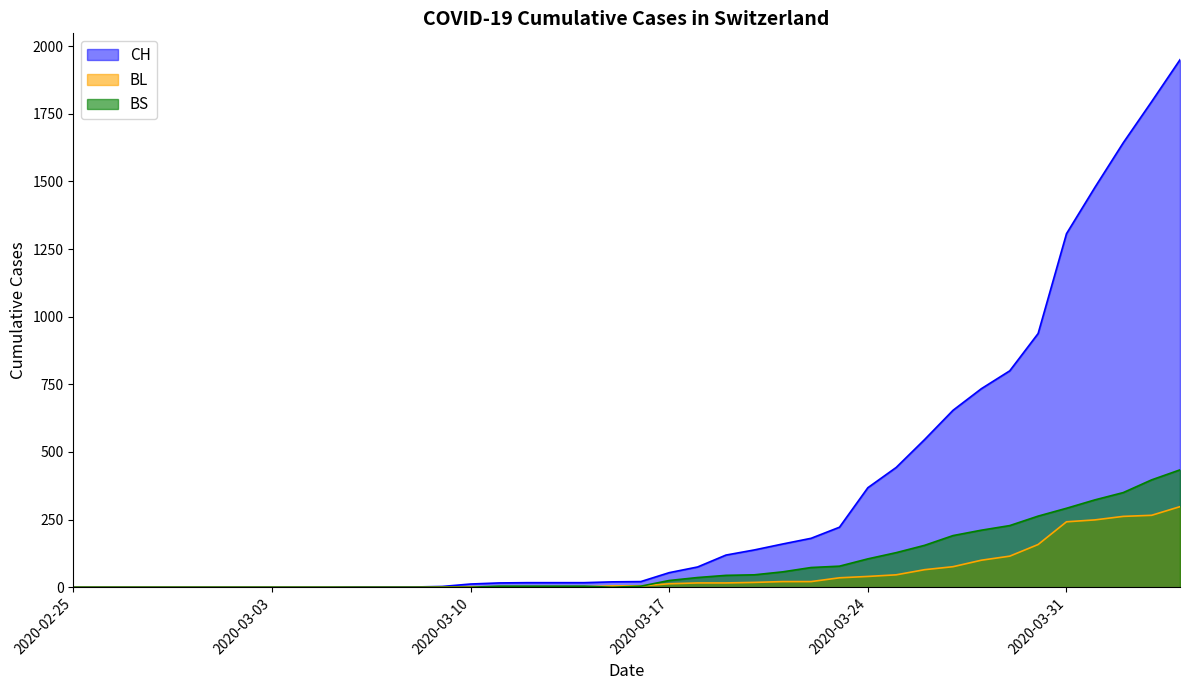

What is the difference between the BS values at 2020-03-10 and 2020-03-26?

155